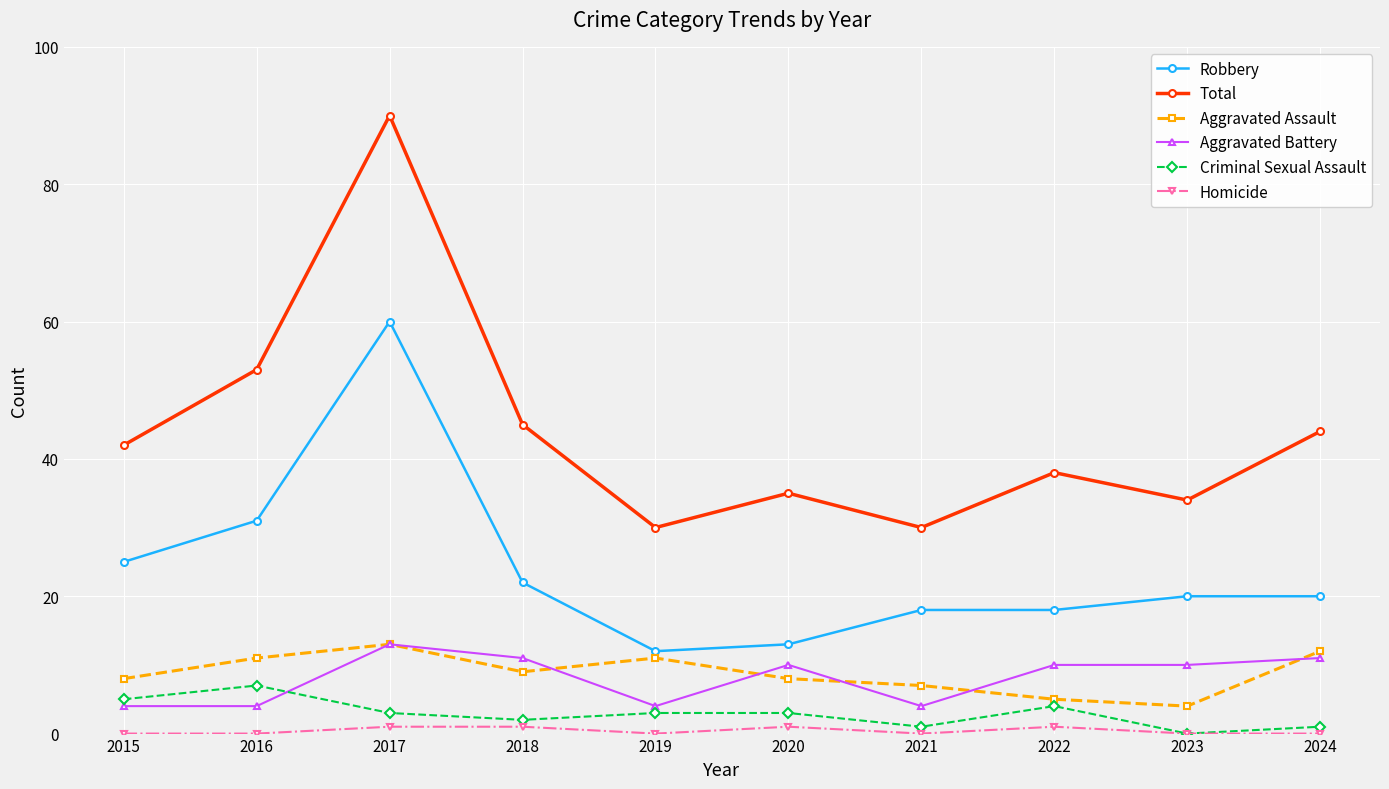

True or false: Aggravated Battery and Total cross at least once.

False